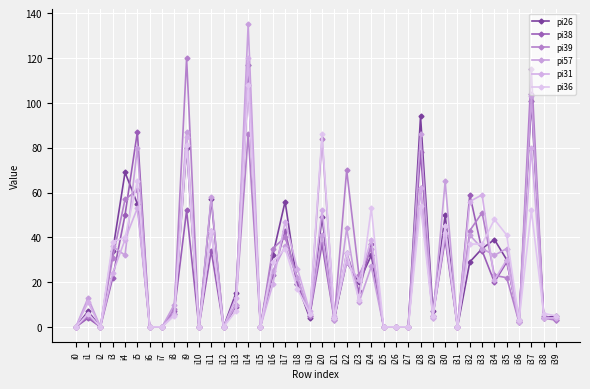

True or false: pi26 has more than 1 interior local peaks.

True